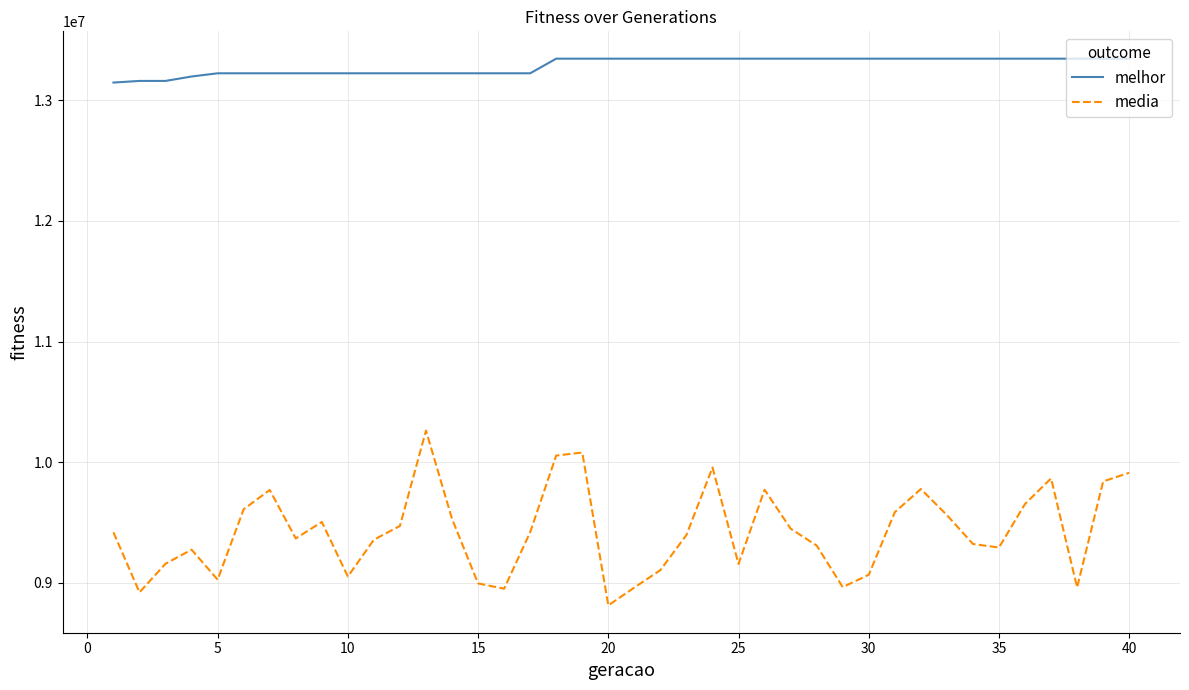

Which series has the largest total across all categories?

melhor